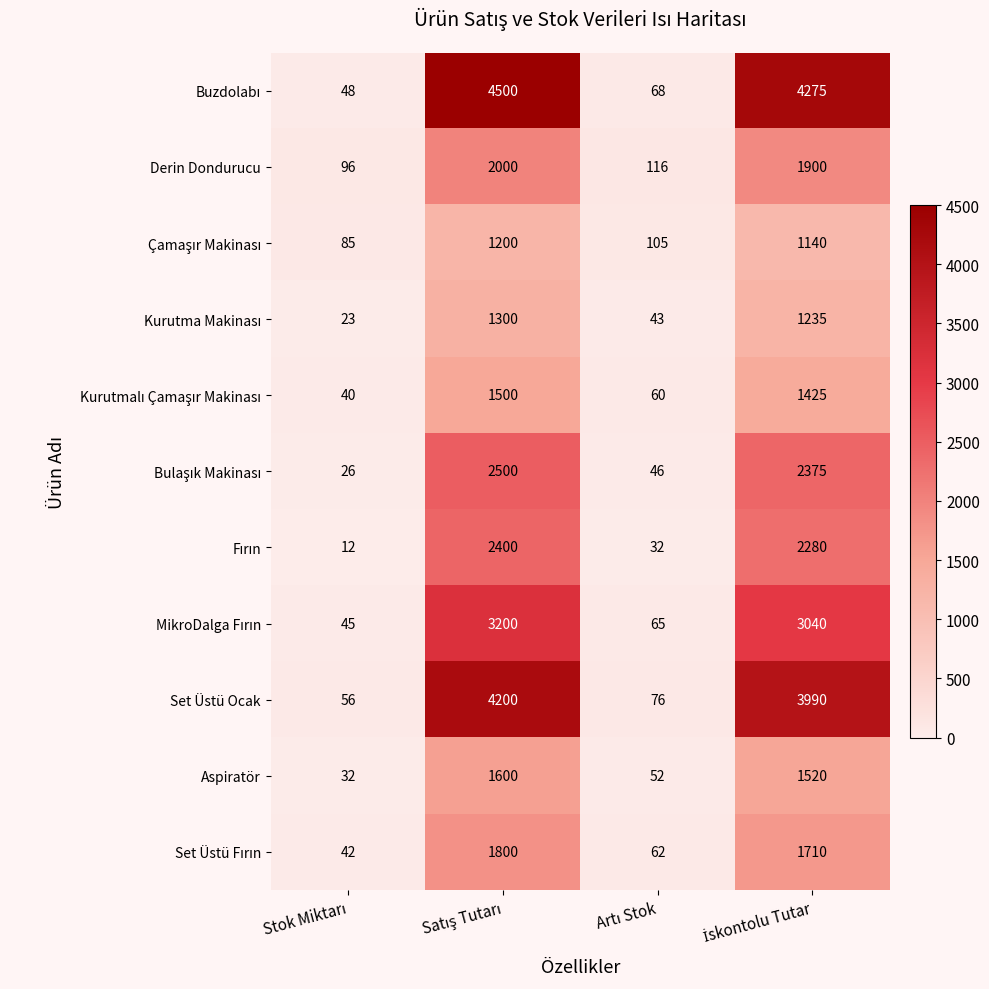

What is the greatest value displayed?

4500